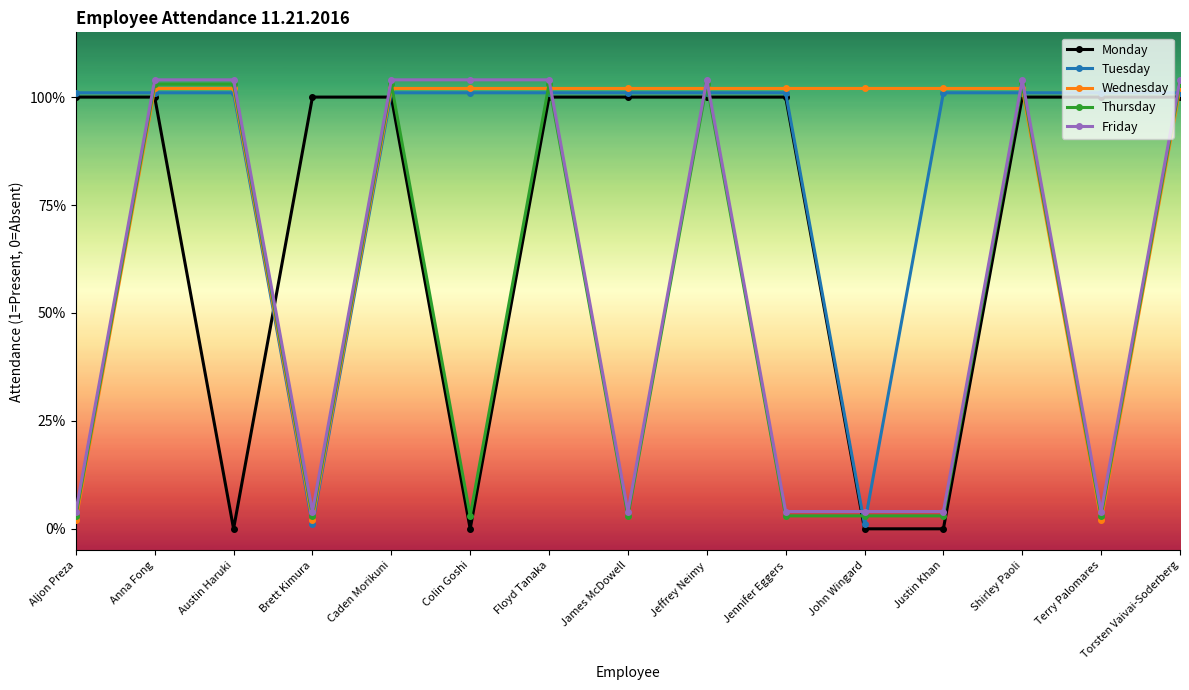

What are all the series names shown in the legend?

Monday, Tuesday, Wednesday, Thursday, Friday